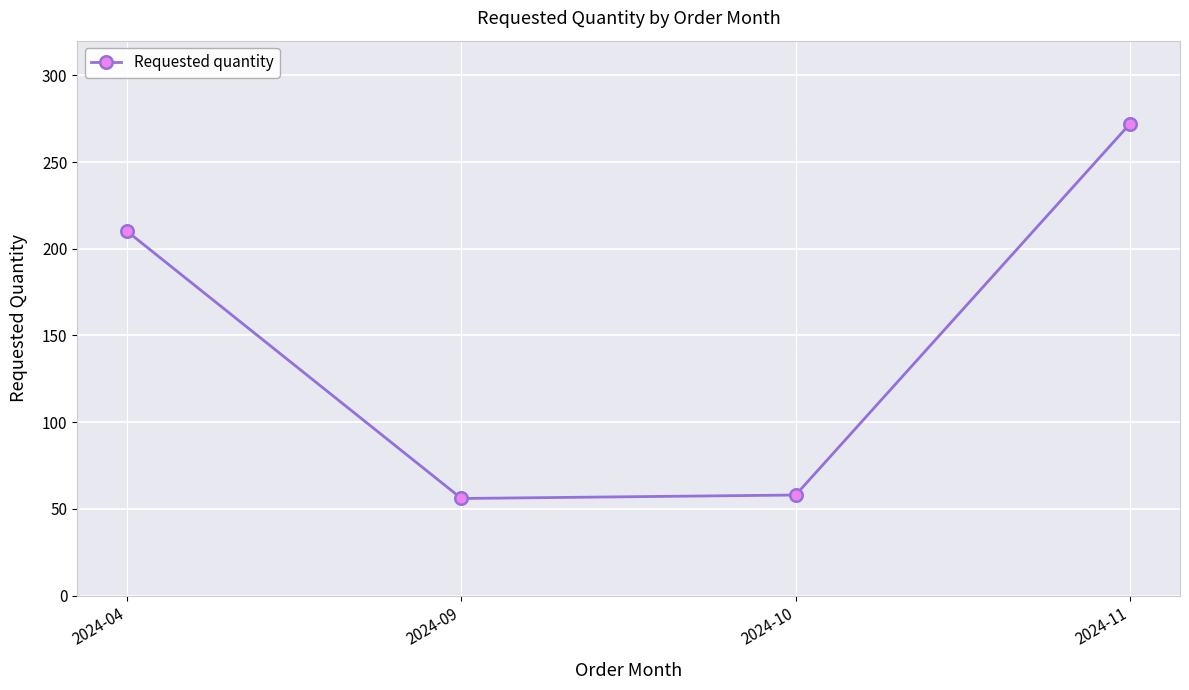

Read the value at 2024-09, to the nearest 10.

60